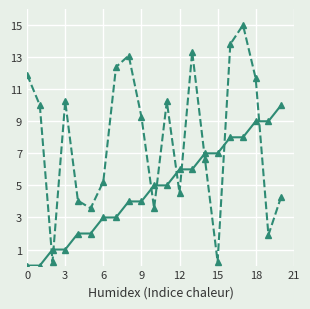

What is the greatest value displayed?

15.0